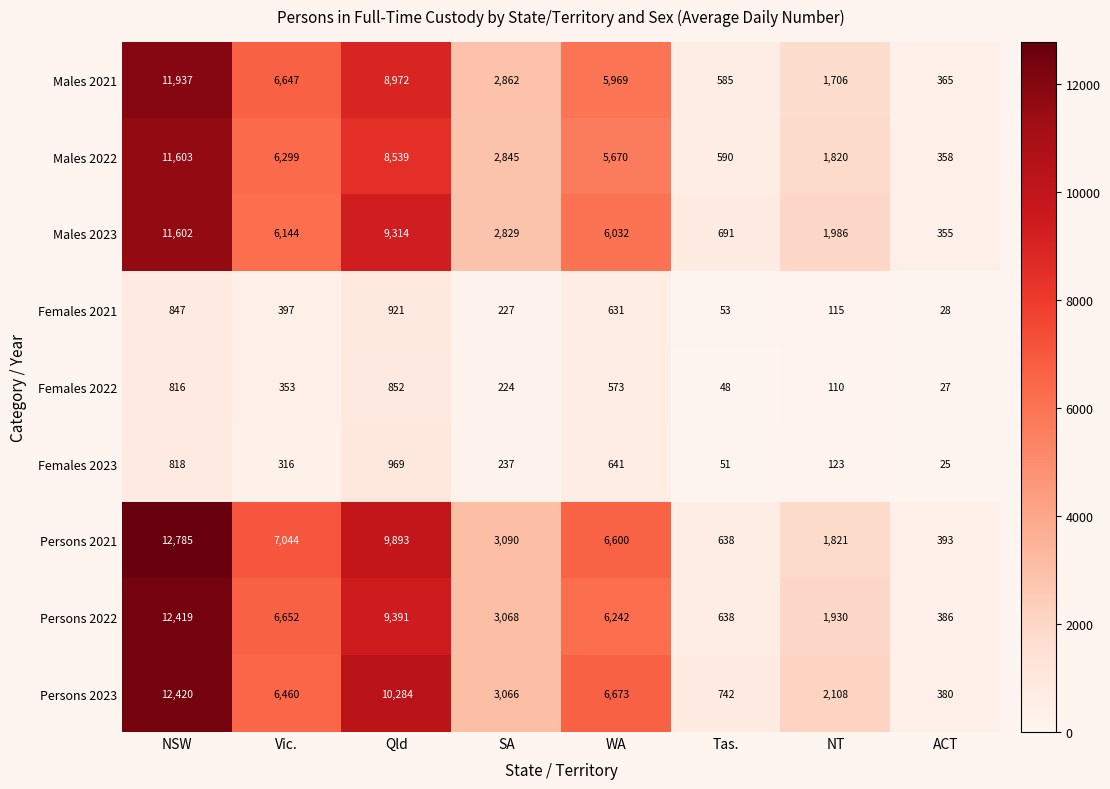

Which series has the largest range (max minus min)?

Persons 2021